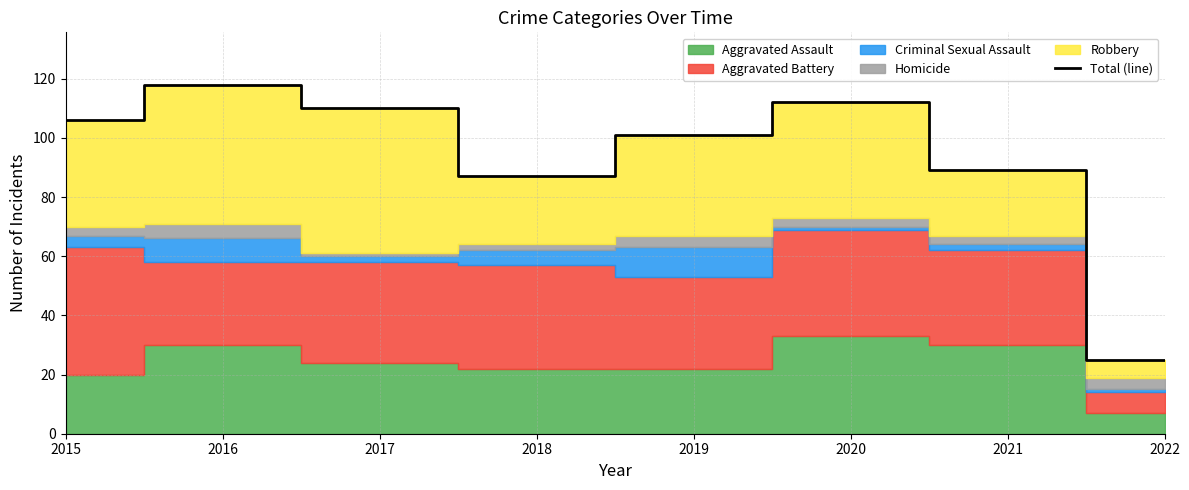

Reading left to right, transcribe all the data shown in this chart.

2015=106	2016=118	2017=110	2018=87	2019=101	2020=112	2021=89	2022=25